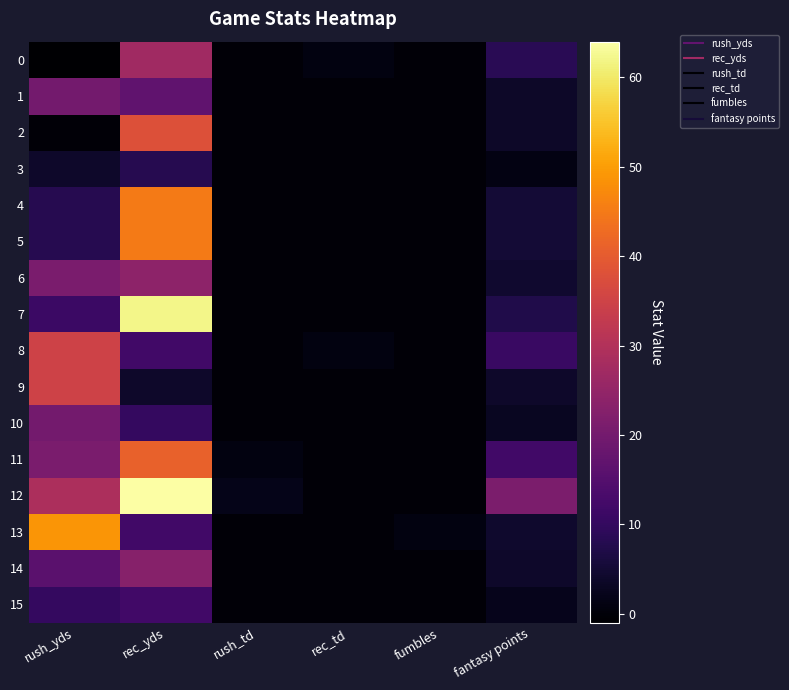

Reading left to right, list all the values displayed in this chart.

0: rush_yds=-1.0	rec_yds=27.0	rush_td=0.0	rec_td=1.0	fumbles=0.0	fantasy points=8.6
1: rush_yds=20.0	rec_yds=17.0	rush_td=0.0	rec_td=0.0	fumbles=0.0	fantasy points=3.7
2: rush_yds=0.0	rec_yds=38.0	rush_td=0.0	rec_td=0.0	fumbles=0.0	fantasy points=3.8
3: rush_yds=4.0	rec_yds=8.0	rush_td=0.0	rec_td=0.0	fumbles=0.0	fantasy points=1.2
4: rush_yds=8.0	rec_yds=45.0	rush_td=0.0	rec_td=0.0	fumbles=0.0	fantasy points=5.3
5: rush_yds=8.0	rec_yds=45.0	rush_td=0.0	rec_td=0.0	fumbles=0.0	fantasy points=5.3
6: rush_yds=21.0	rec_yds=24.0	rush_td=0.0	rec_td=0.0	fumbles=0.0	fantasy points=4.5
7: rush_yds=11.0	rec_yds=62.0	rush_td=0.0	rec_td=0.0	fumbles=0.0	fantasy points=7.3
8: rush_yds=35.0	rec_yds=12.0	rush_td=0.0	rec_td=1.0	fumbles=0.0	fantasy points=10.7
9: rush_yds=35.0	rec_yds=4.0	rush_td=0.0	rec_td=0.0	fumbles=0.0	fantasy points=3.9
10: rush_yds=20.0	rec_yds=10.0	rush_td=0.0	rec_td=0.0	fumbles=0.0	fantasy points=3.0
11: rush_yds=21.0	rec_yds=41.0	rush_td=1.0	rec_td=0.0	fumbles=0.0	fantasy points=12.2
12: rush_yds=29.0	rec_yds=64.0	rush_td=2.0	rec_td=0.0	fumbles=0.0	fantasy points=21.3
13: rush_yds=49.0	rec_yds=12.0	rush_td=0.0	rec_td=0.0	fumbles=1.0	fantasy points=4.1
14: rush_yds=16.0	rec_yds=23.0	rush_td=0.0	rec_td=0.0	fumbles=0.0	fantasy points=3.9
15: rush_yds=10.0	rec_yds=12.0	rush_td=0.0	rec_td=0.0	fumbles=0.0	fantasy points=2.2